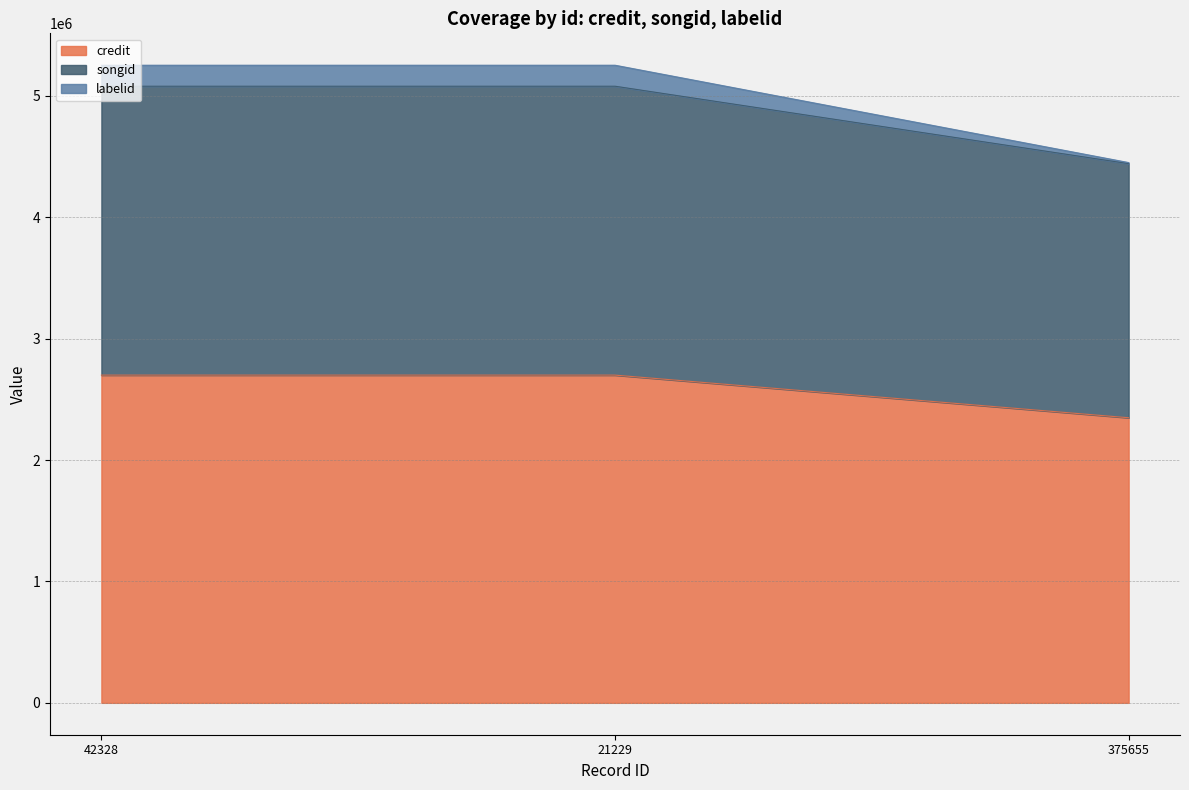

How many categories are shown in the chart?

3